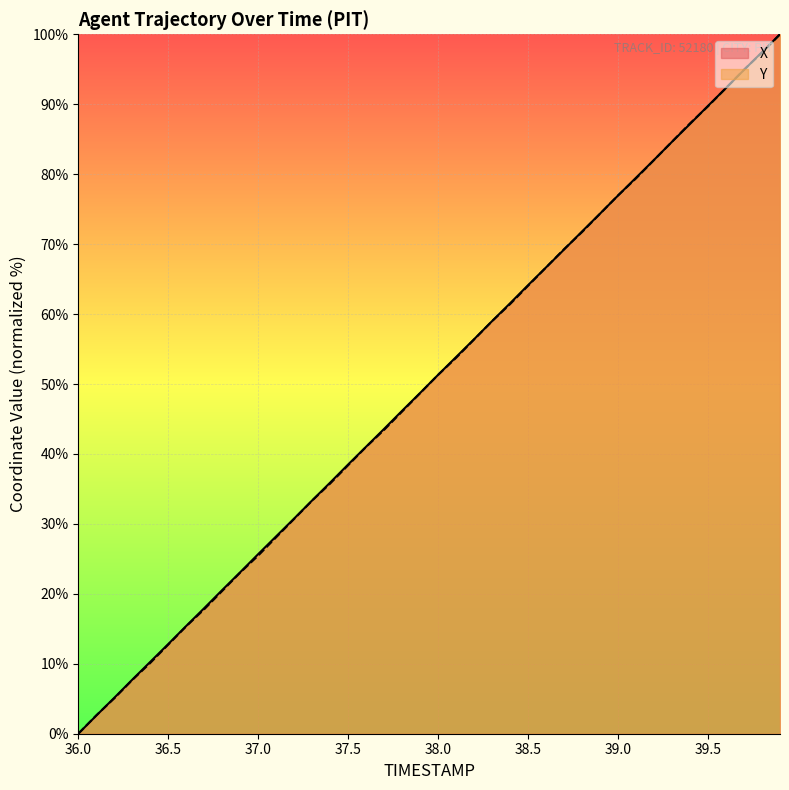

True or false: X has a value of 10.3 at 36.4.

True